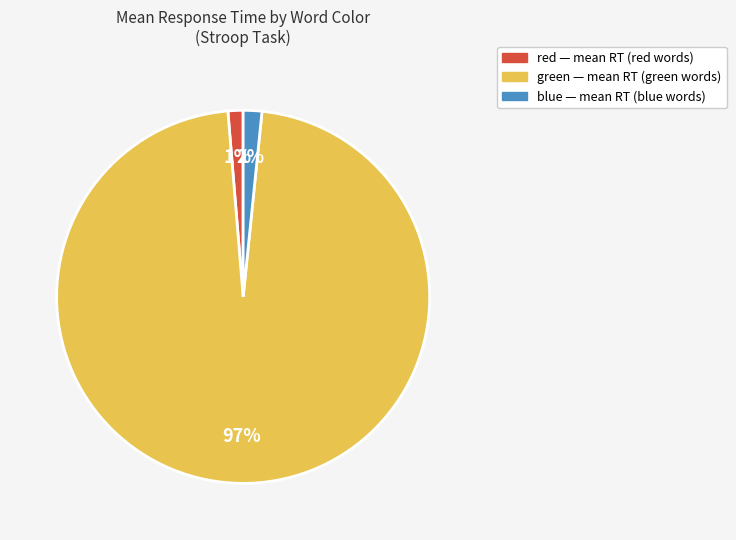

To the nearest percent, what is the difference between the green and red slice percentages?

96%